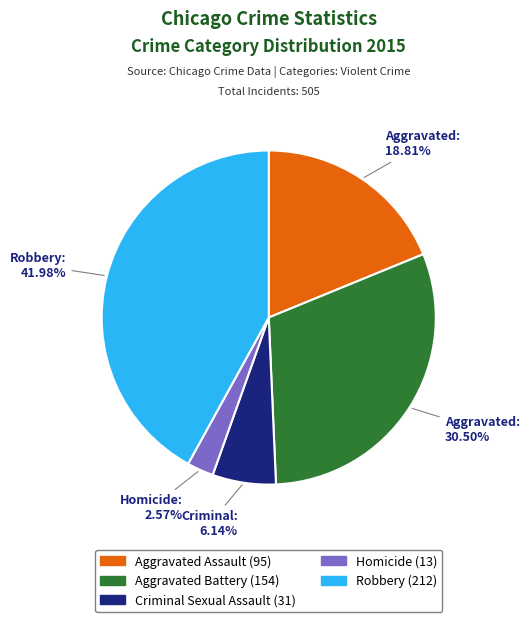

Is there a majority slice in this chart?

No